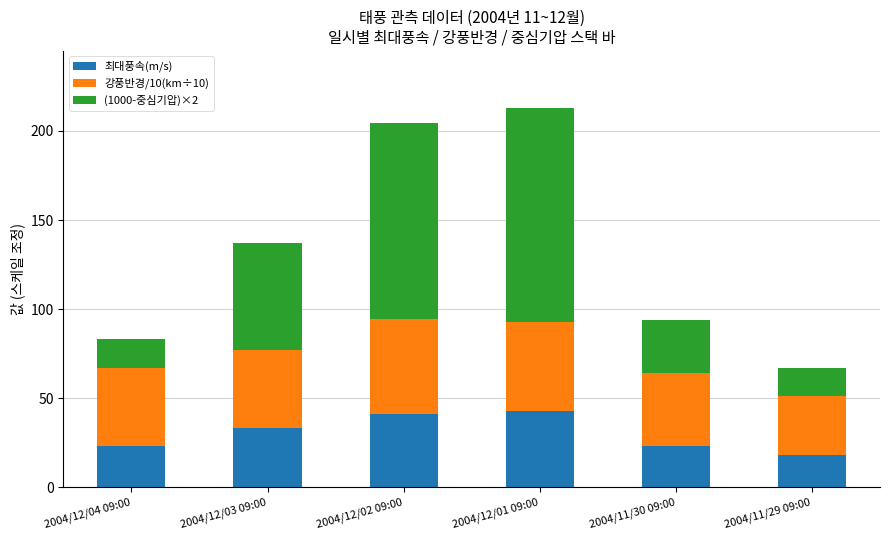

At which label does 최대풍속(m/s) reach its minimum?

2004/11/29 09:00